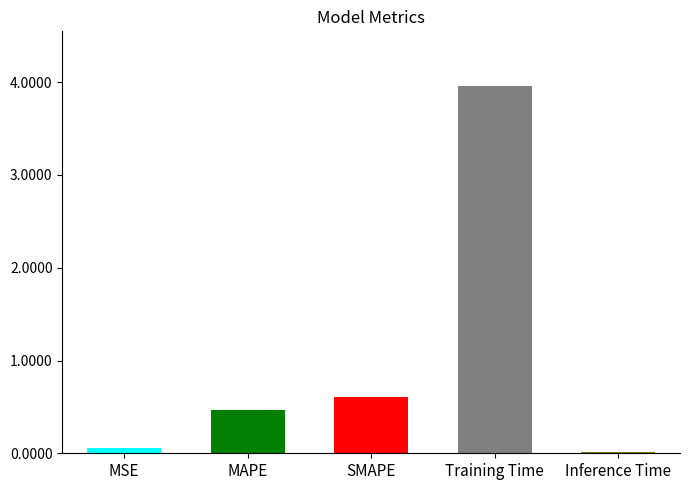

Read the value at MAPE.

0.5